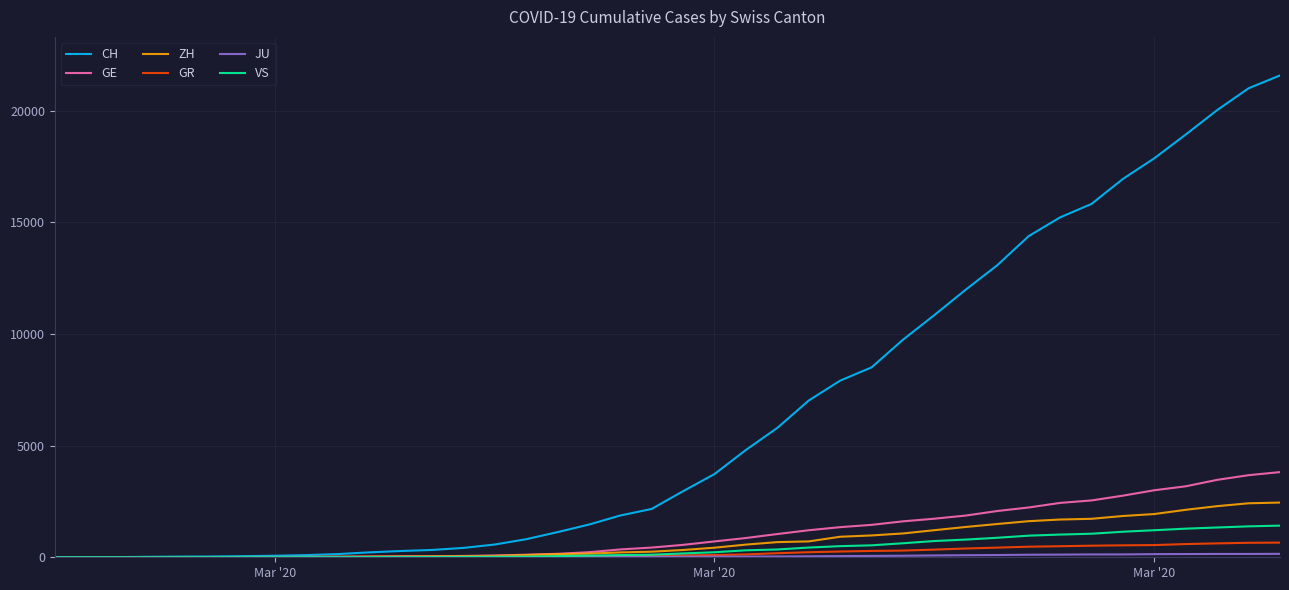

Does the chart have visible grid lines?

Yes